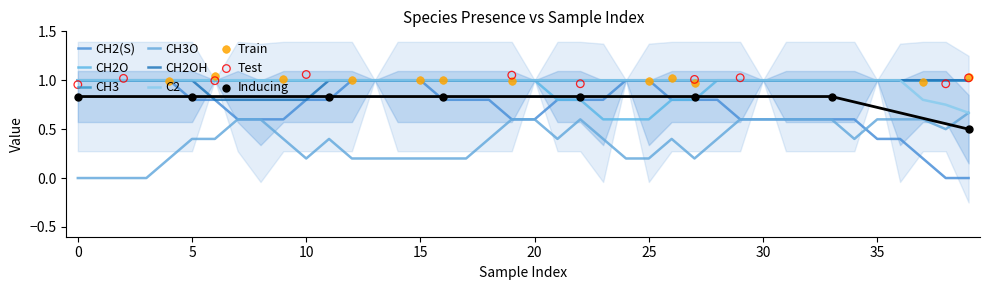

At how many categories does at least one series exceed 0?

40